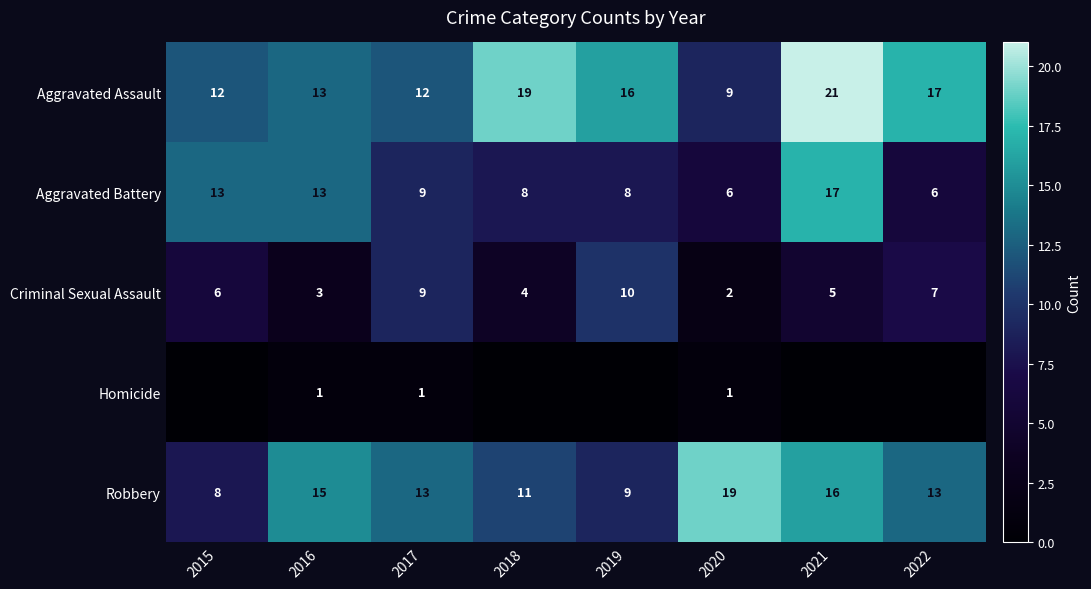

Where does the Robbery series first go above 13?

2016